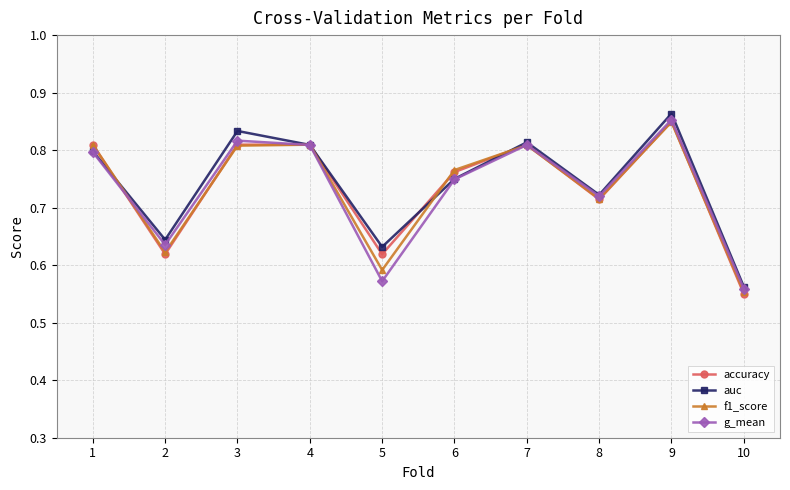

Which category has the highest value in the f1_score series?

9